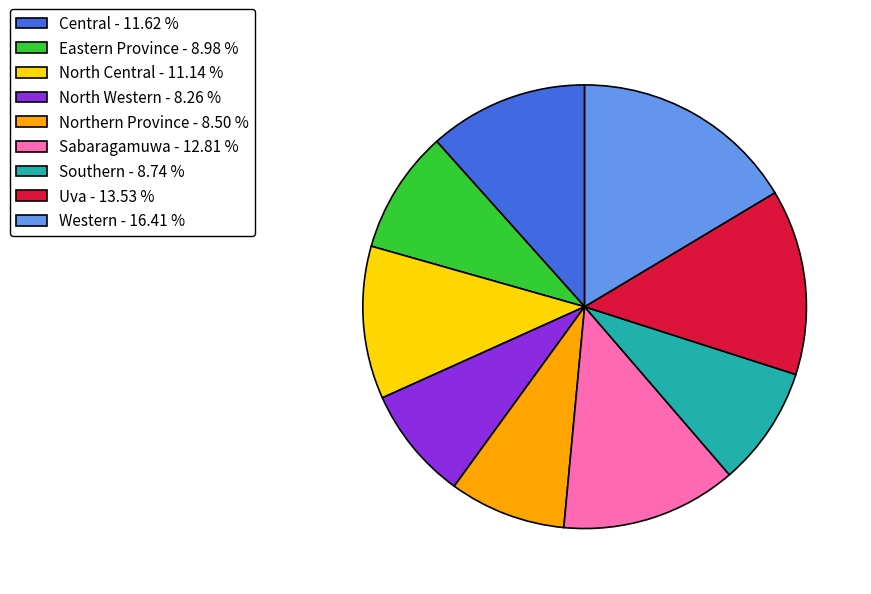

Combined, do Eastern Province - 8.98 % and Uva - 13.53 % account for over 50%?

No